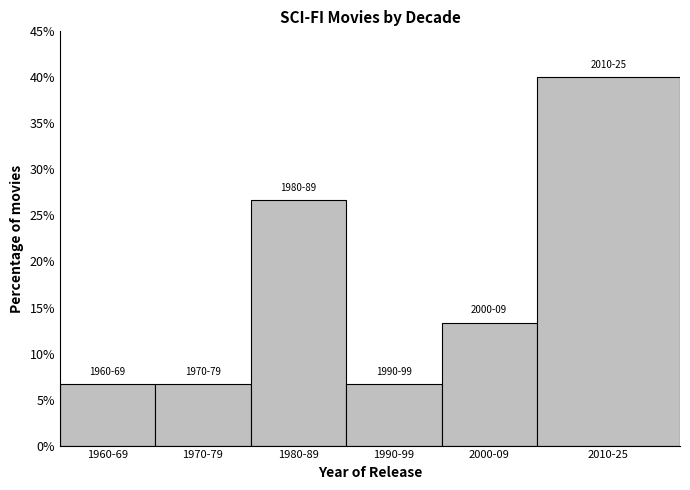

Reading left to right, transcribe all the data shown in this chart.

6.7	6.7	26.7	6.7	13.3	40.0